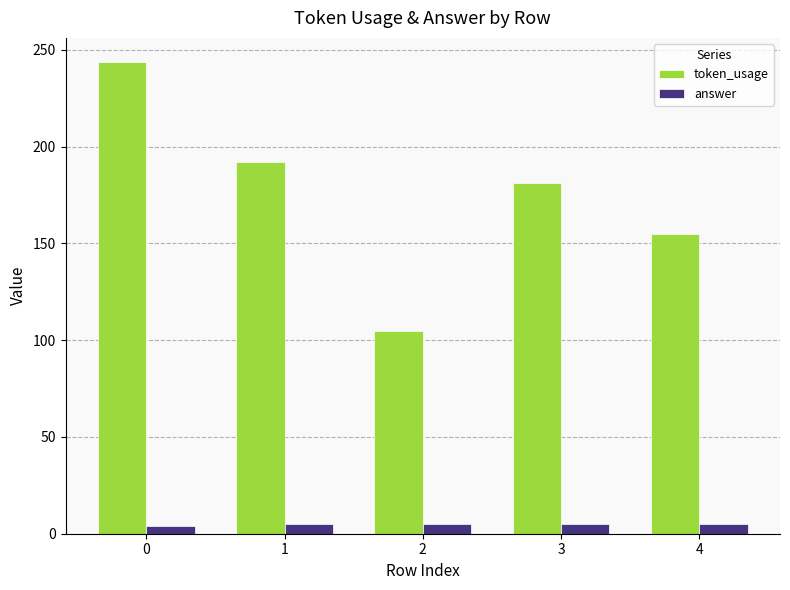

Rank the series by their maximum value, from highest to lowest.

token_usage, answer